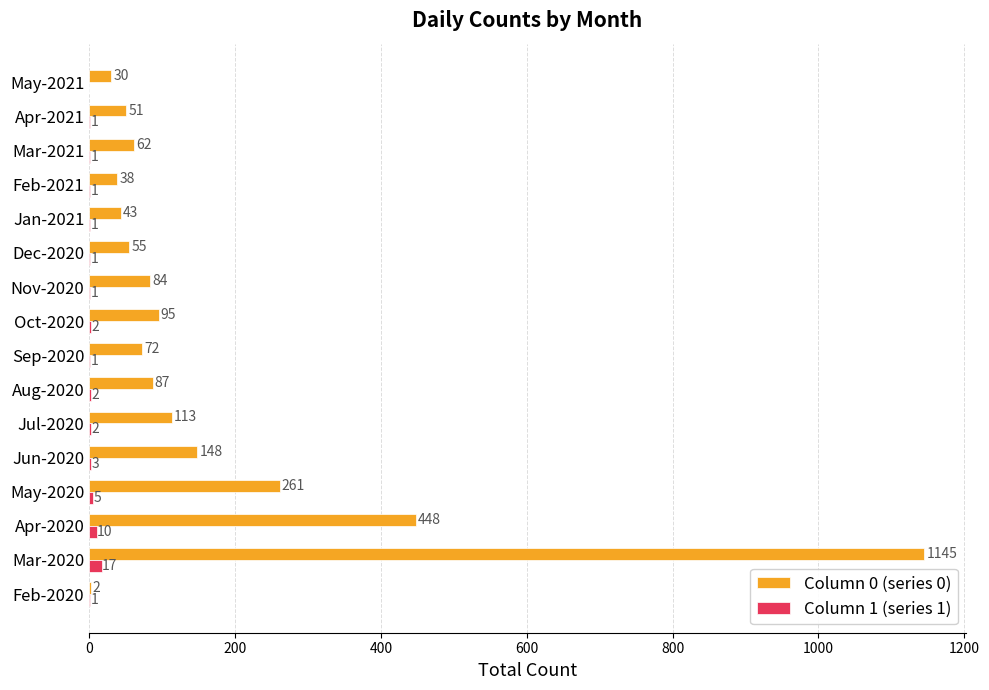

What is the average value of the Column 1 (series 1) series?

3